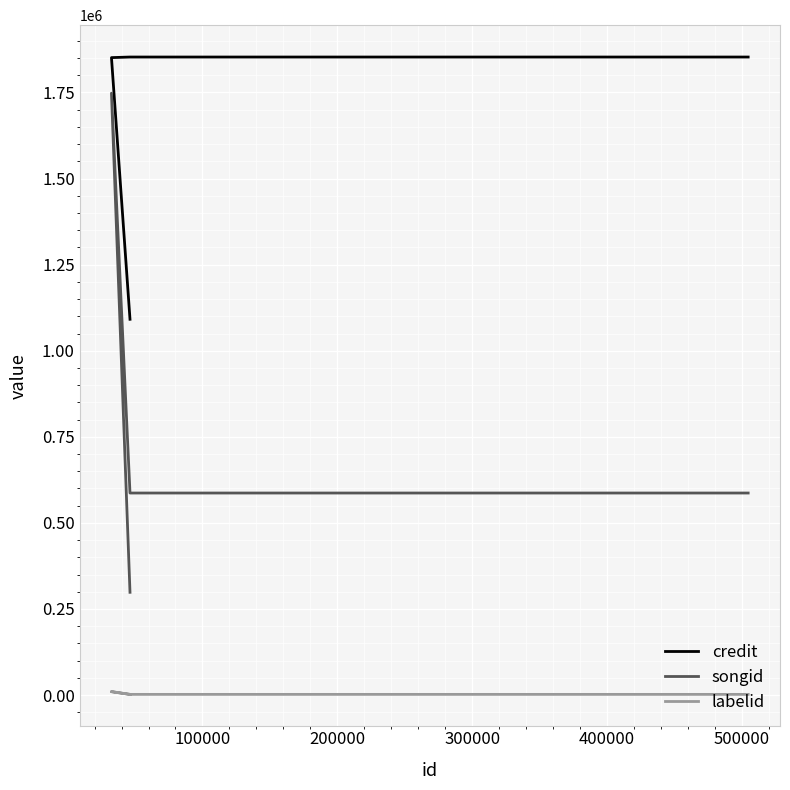

In songid, how many points are higher than both neighbors (excluding endpoints)?

1